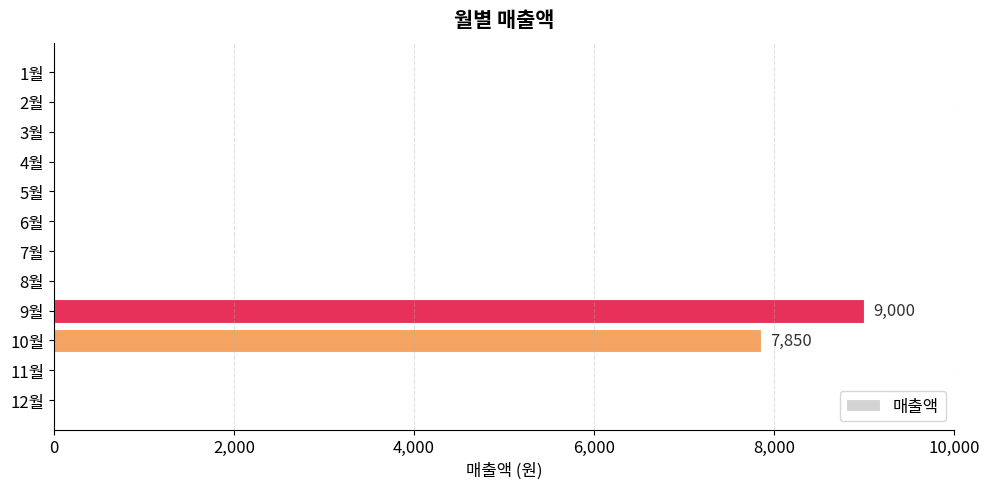

At which label is the value closest to 4500?

10월